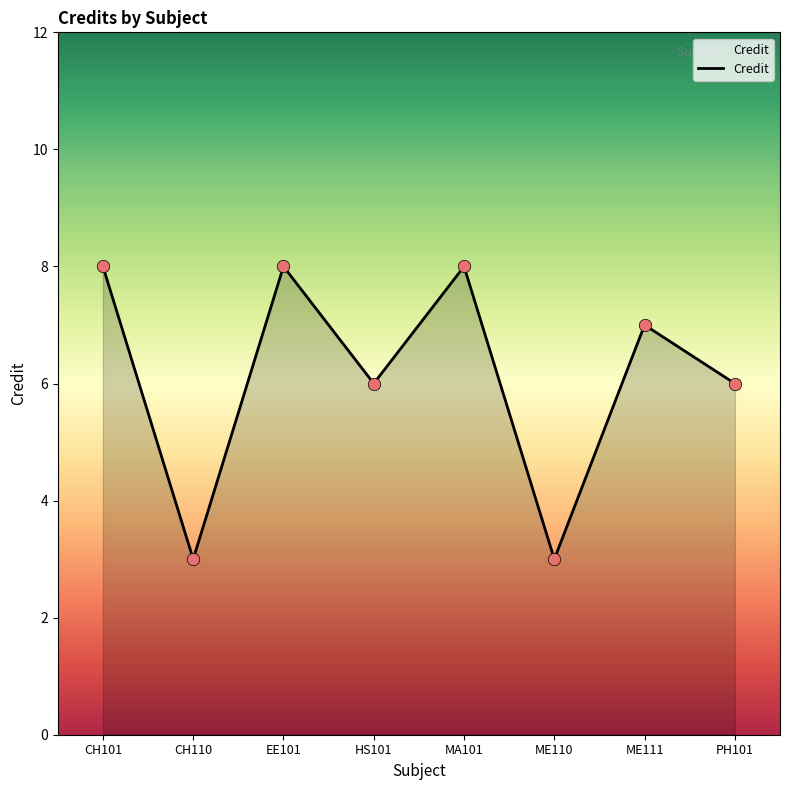

Approximately how many times larger is the value at CH101 compared to CH110?

2.7